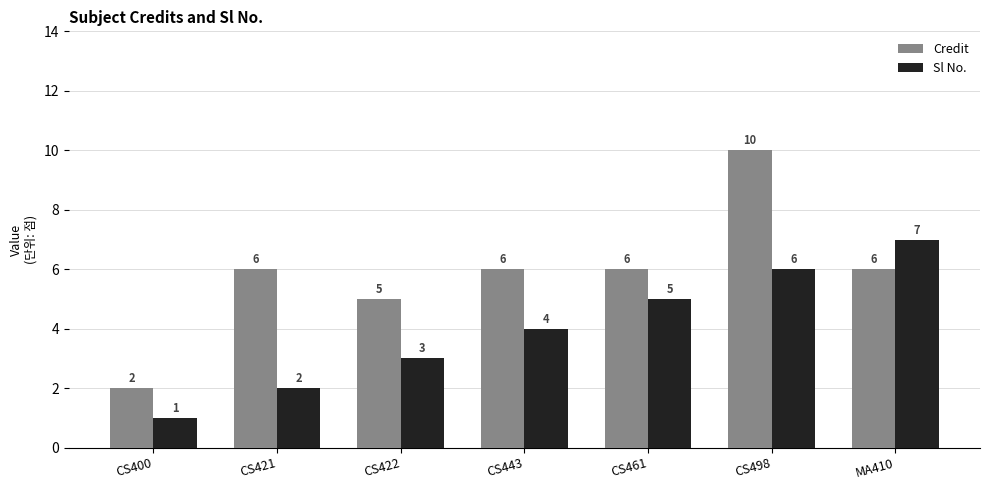

Reading left to right, transcribe all the data shown in this chart.

Credit: 2	6	5	6	6	10	6
Sl No.: 1	2	3	4	5	6	7